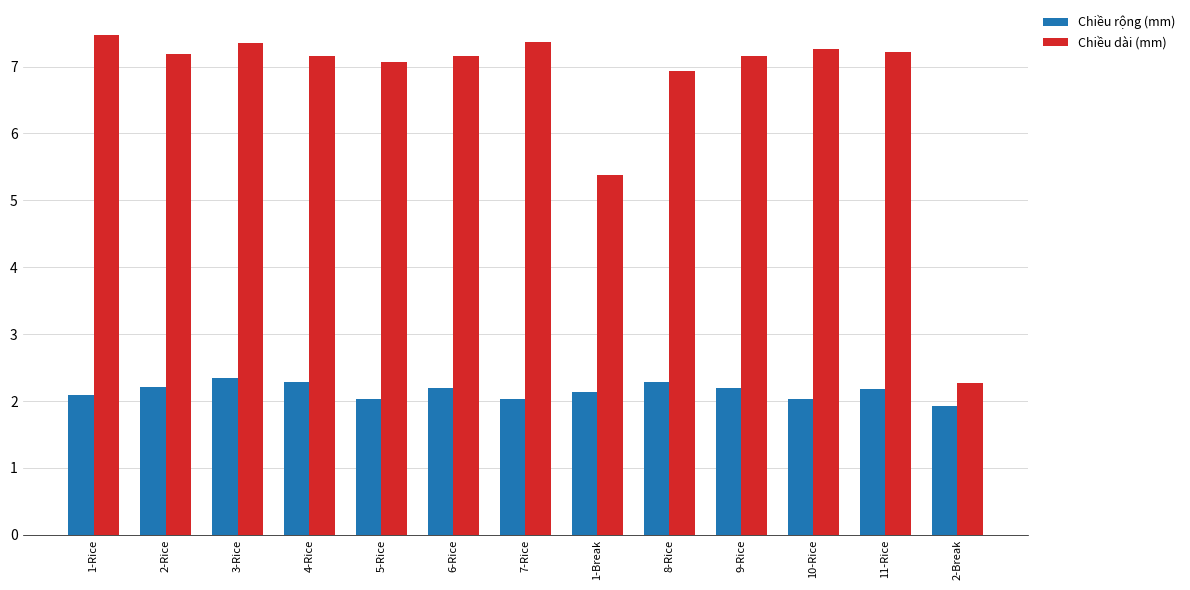

Which series has the largest range (max minus min)?

Chiều dài (mm)